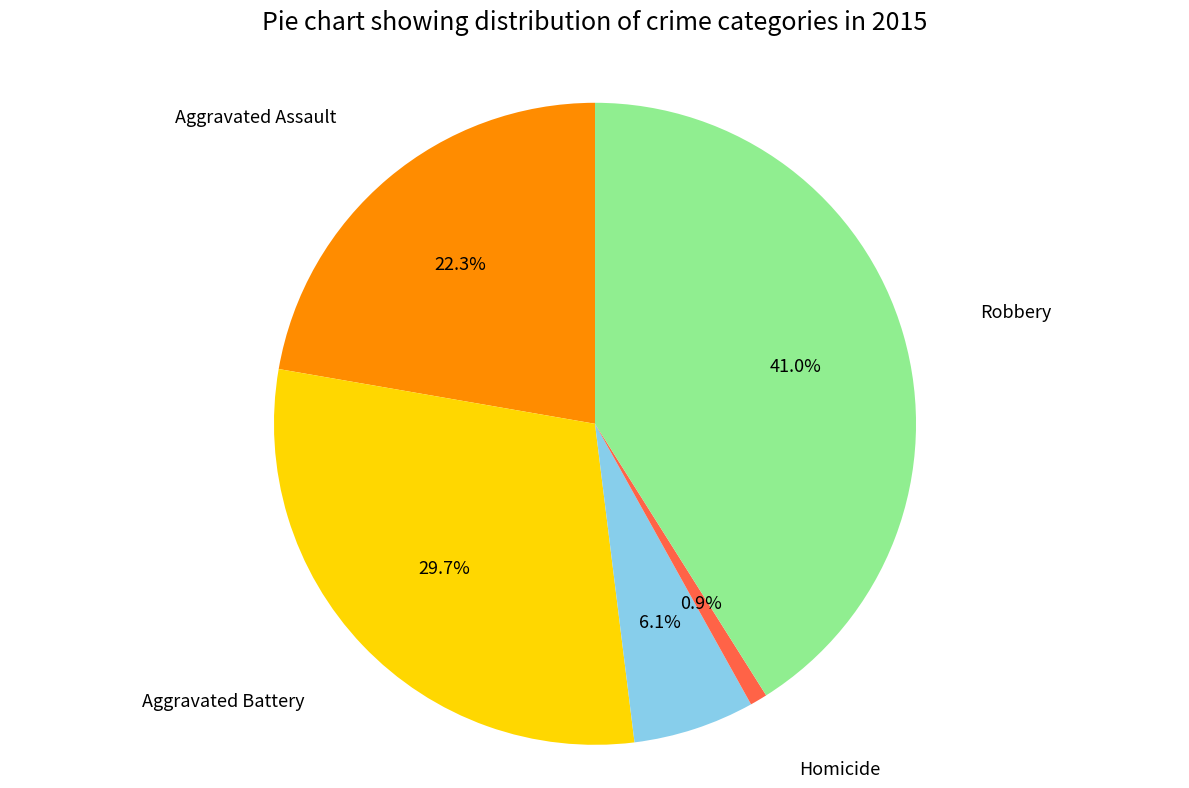

Is there any slice that represents more than half of the pie?

No